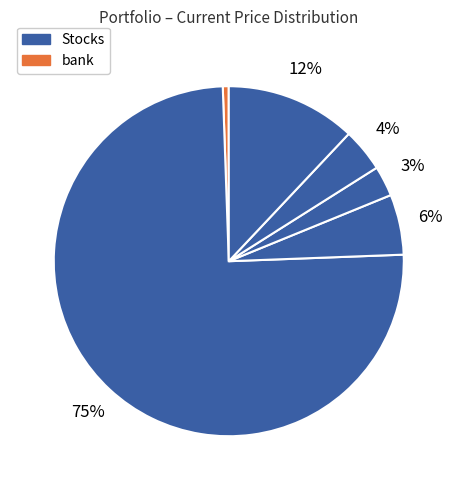

How many slices are in this pie chart?

6